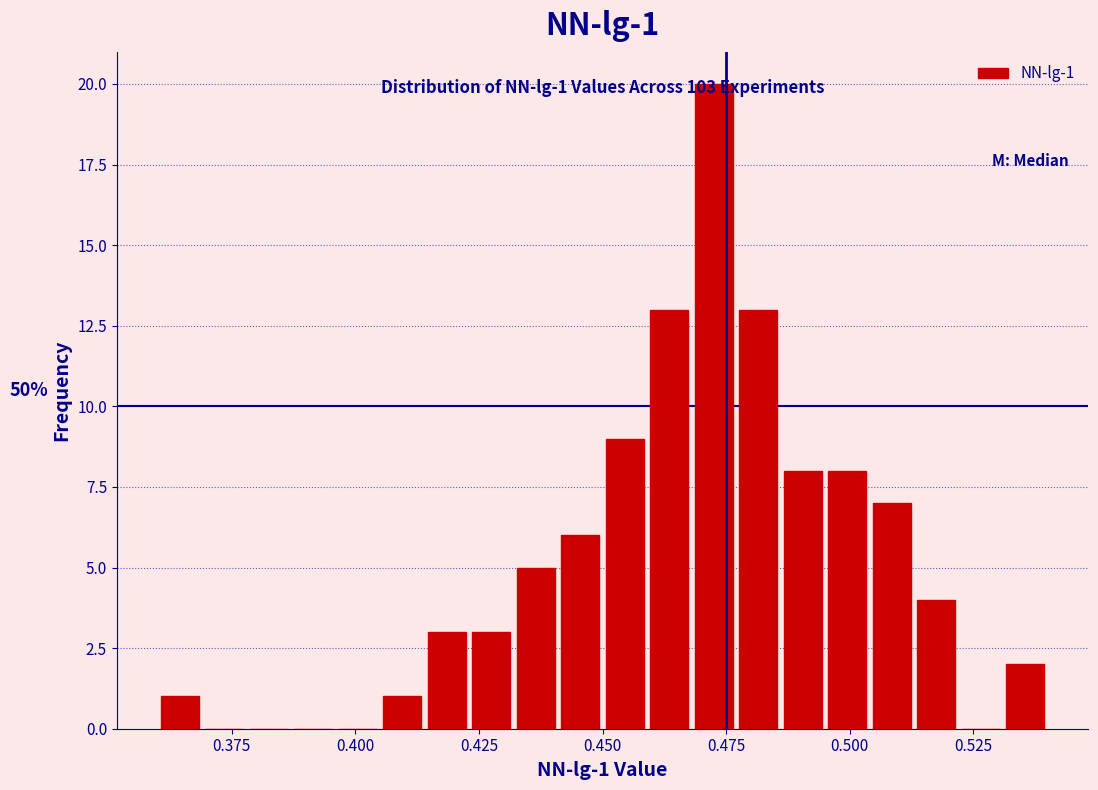

Read against the x-axis, roughly where is the centre of the tallest bar?

0.475